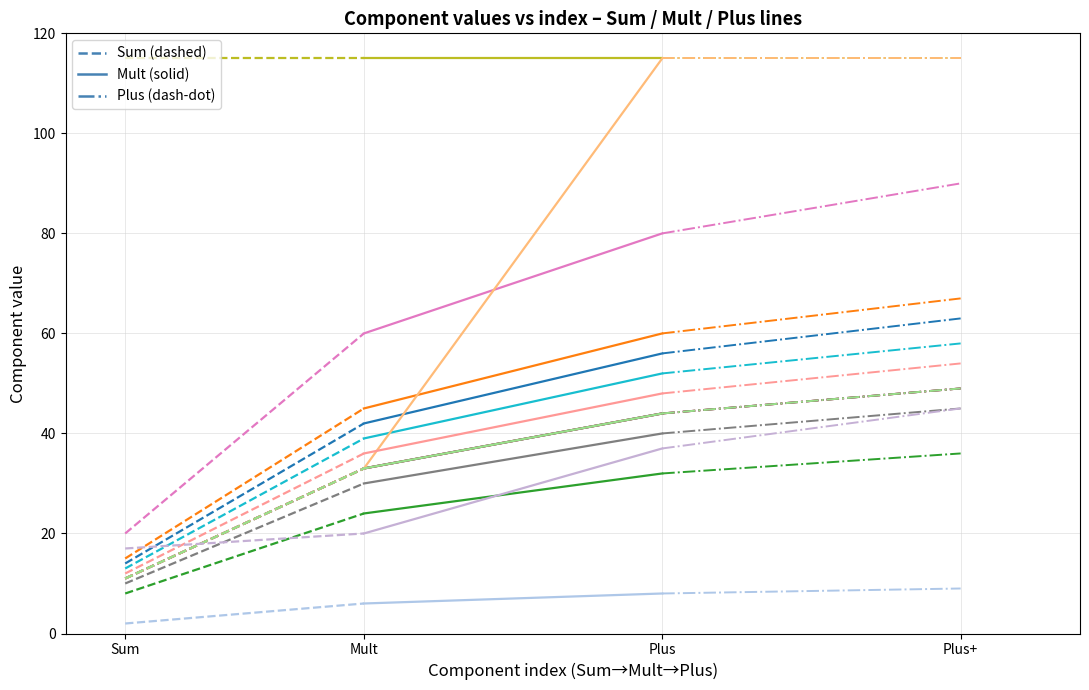

Which series changed the most between Sum and Mult?

Sum (dashed)